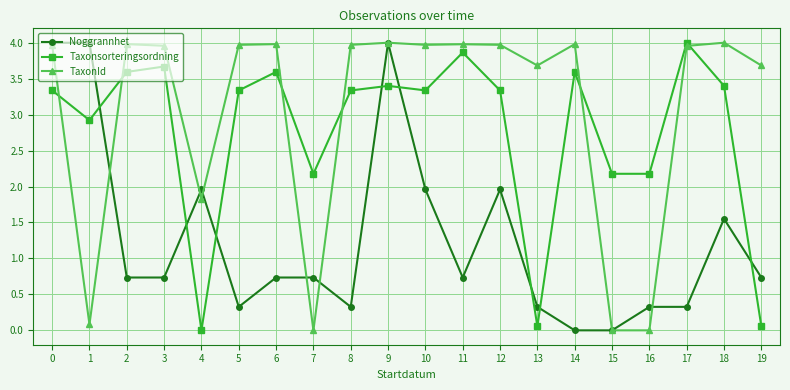

True or false: TaxonId has more than 2 interior local peaks.

True